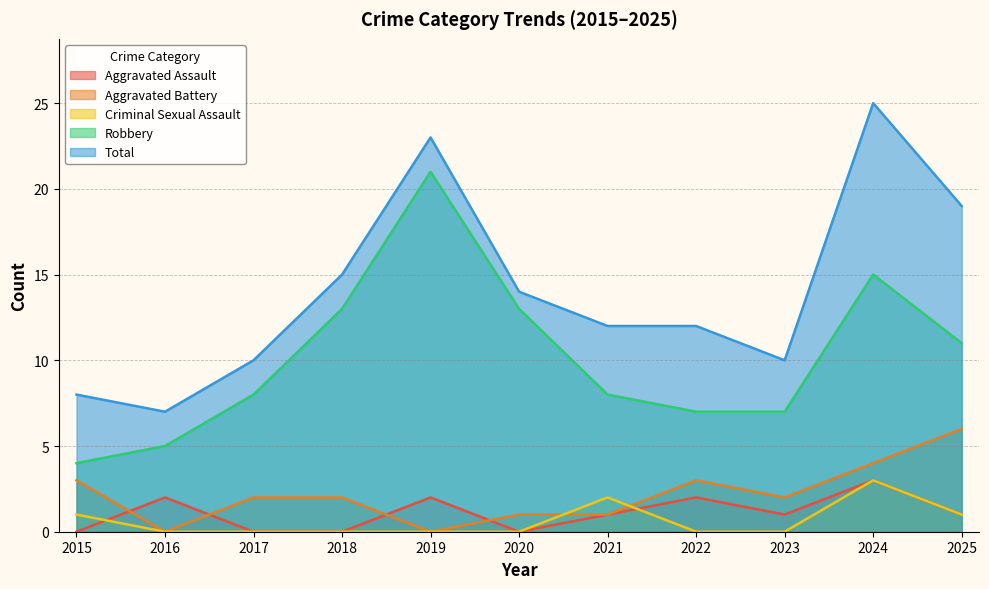

Reading left to right, transcribe all the data shown in this chart.

Aggravated Assault: 0	2	0	0	2	0	1	2	1	3	1
Aggravated Battery: 3	0	2	2	0	1	1	3	2	4	6
Criminal Sexual Assault: 1	0	0	0	0	0	2	0	0	3	1
Robbery: 4	5	8	13	21	13	8	7	7	15	11
Total: 8	7	10	15	23	14	12	12	10	25	19